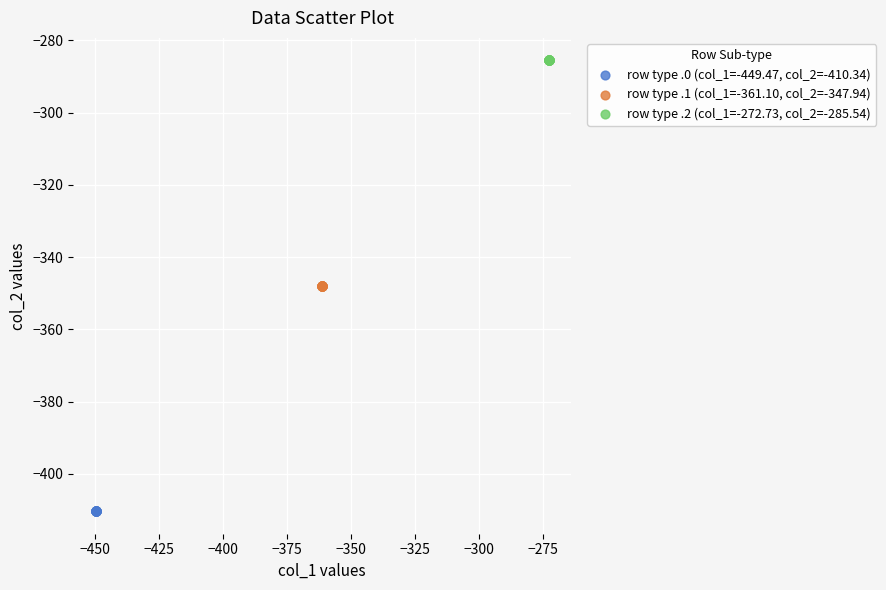

What are all the series names shown in the legend?

row type .0 (col_1=-449.47, col_2=-410.34), row type .1 (col_1=-361.10, col_2=-347.94), row type .2 (col_1=-272.73, col_2=-285.54)